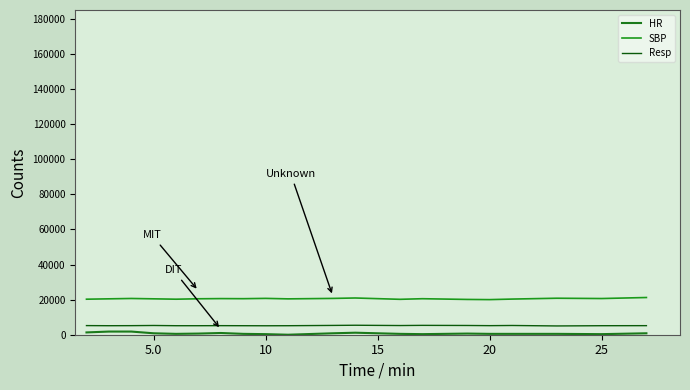

Where is HR nearest to the value 899?

5.0